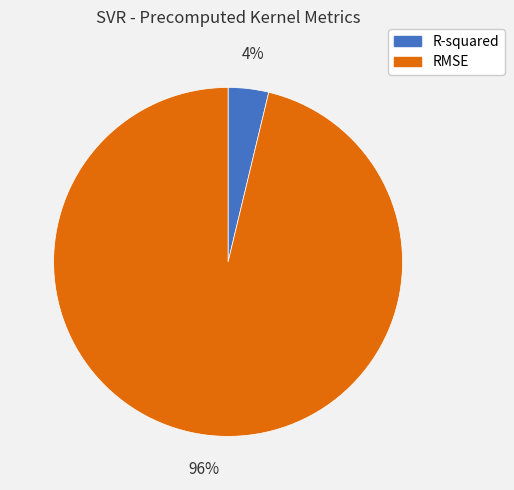

Is the sum of R-squared and RMSE greater than half?

Yes